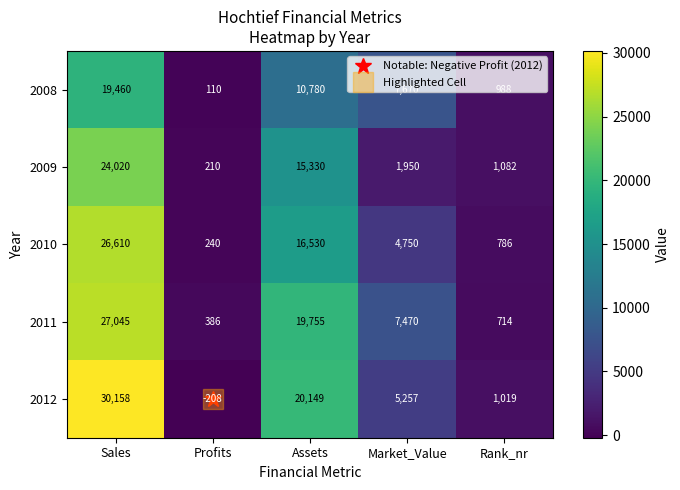

Which category has the highest value across all series?

Sales